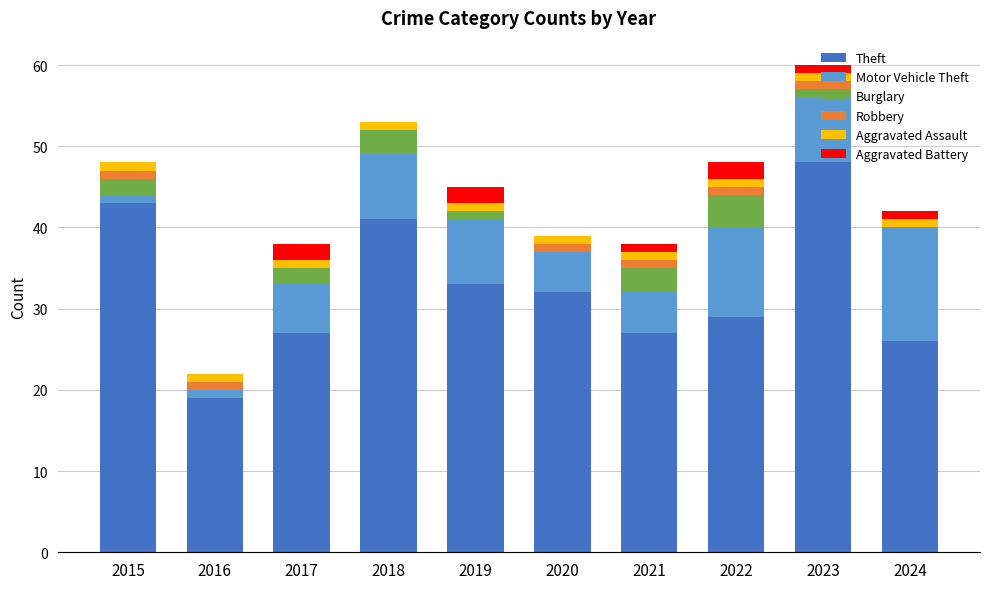

What value does the Theft series have at 2022, to the nearest 10?

30